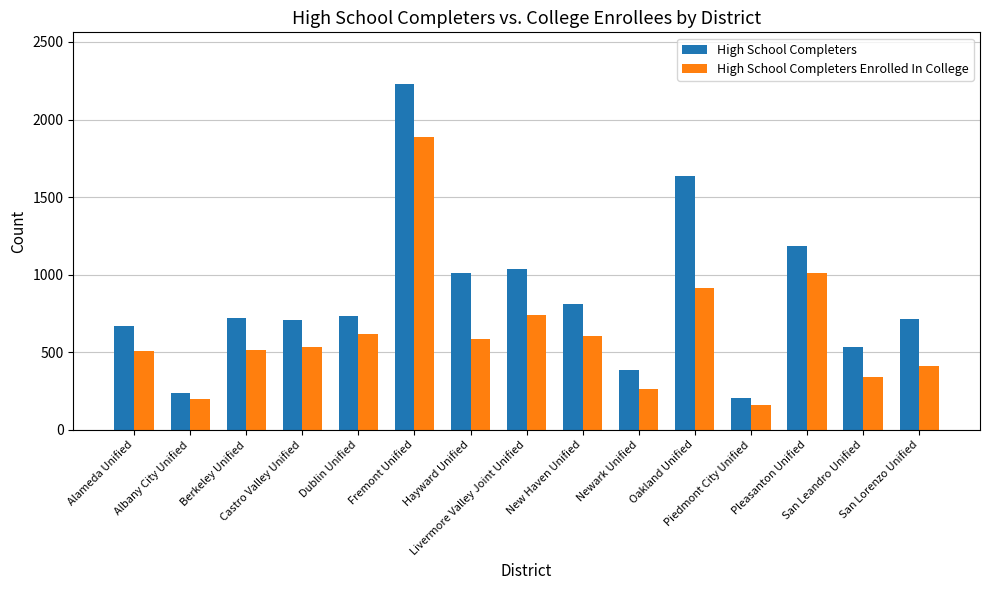

The High School Completers series shows 650 at Fremont Unified. True or false?

False